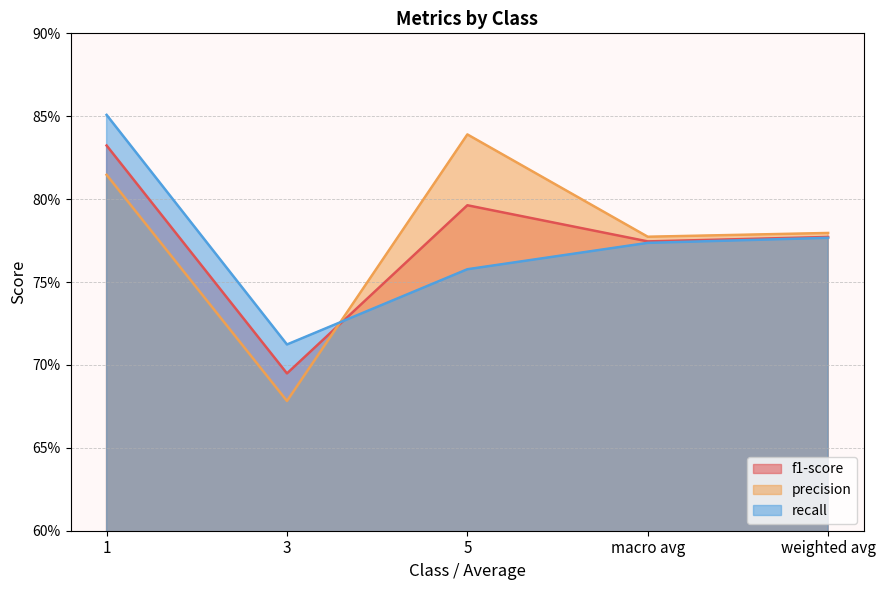

What is the label of the 3rd point from the left?

5